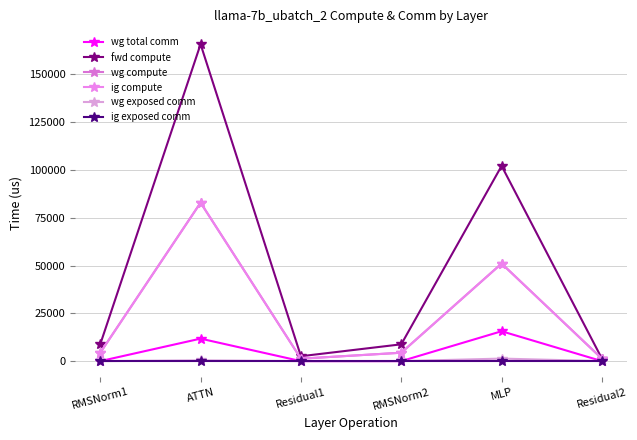

Where is the first local minimum for ig compute?

Residual1